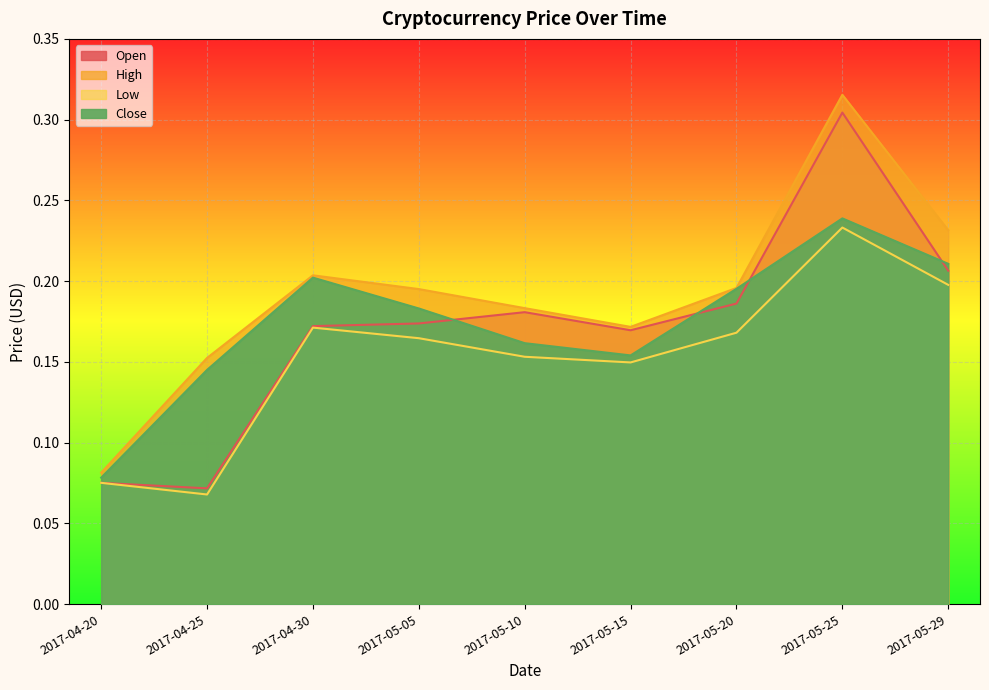

True or false: Open has more than 1 points higher than both neighbors.

True